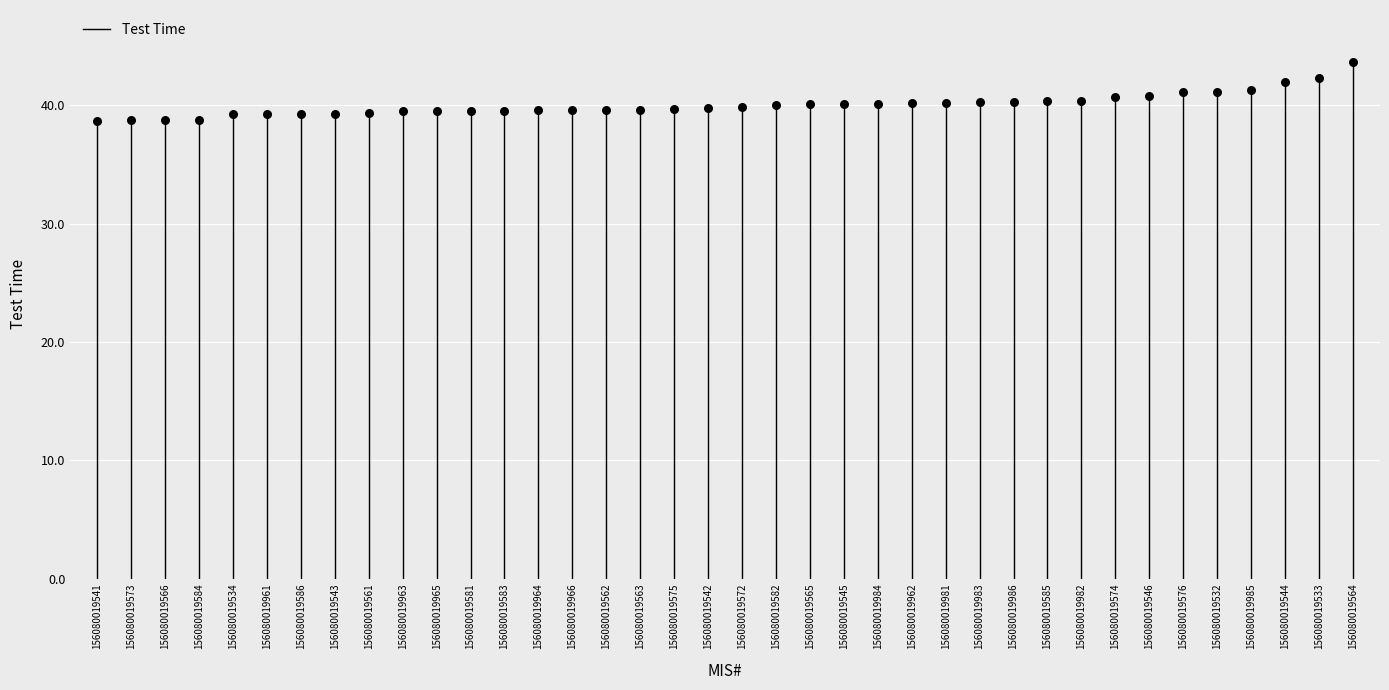

What is the change in value from 156080019542 to 156080019984?

+0.3